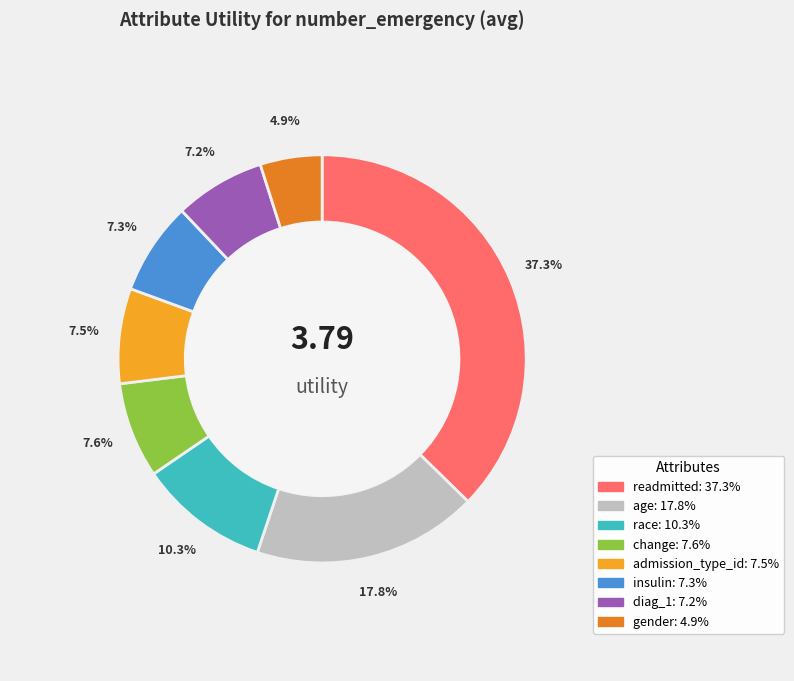

To the nearest percent, what is the average slice percentage?

12%